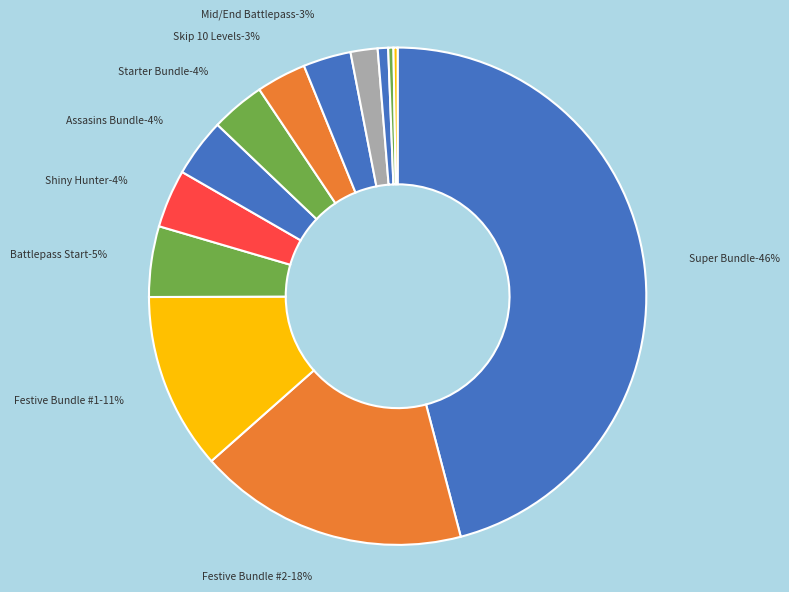

Is it true that Assasins Bundle is 1% of the pie?

False